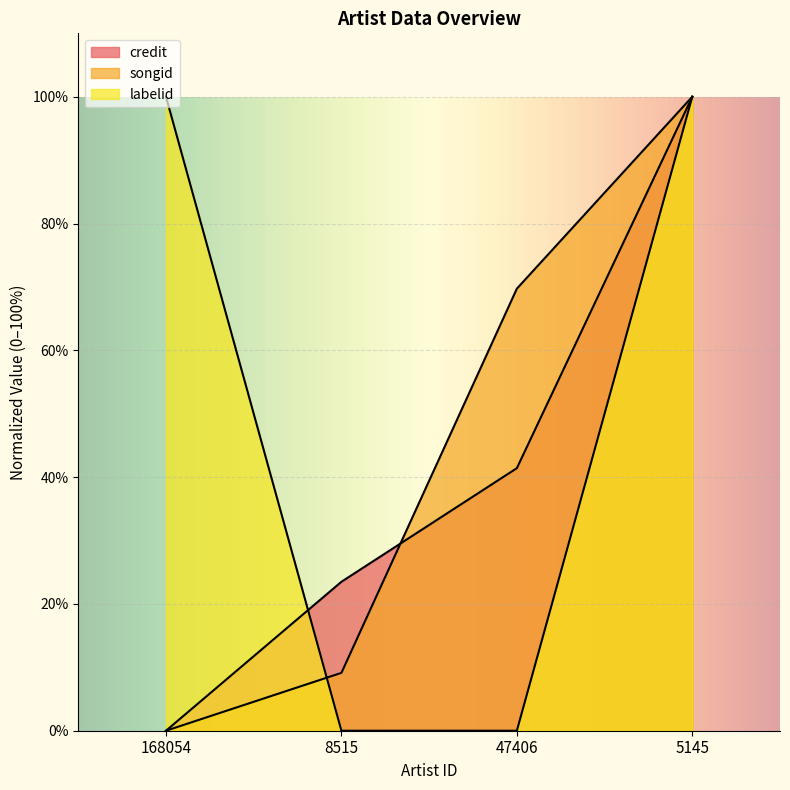

How many series are shown in this chart?

3